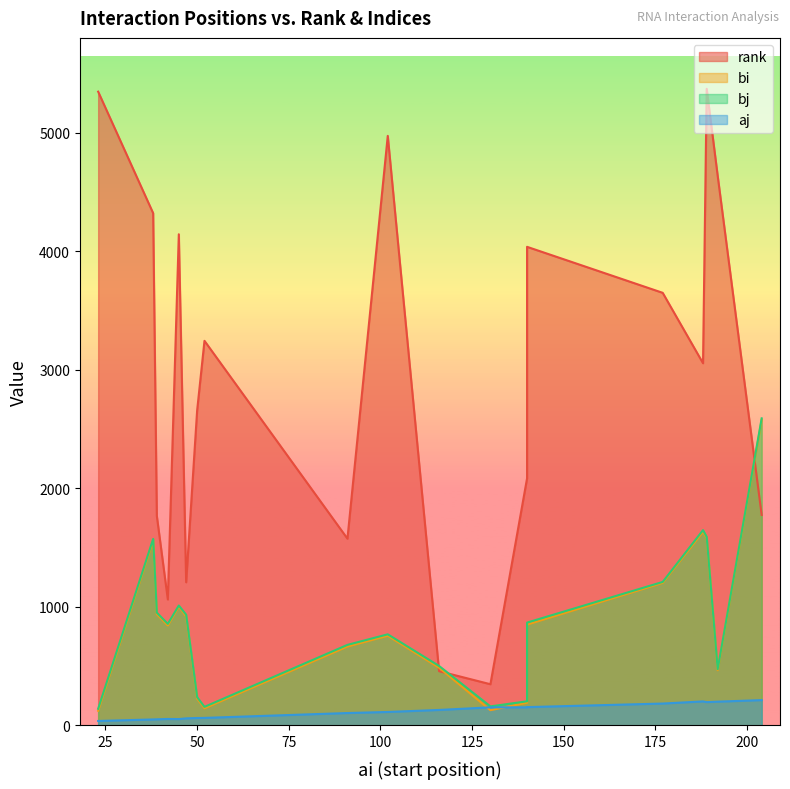

What is the average value of the bj series?

854